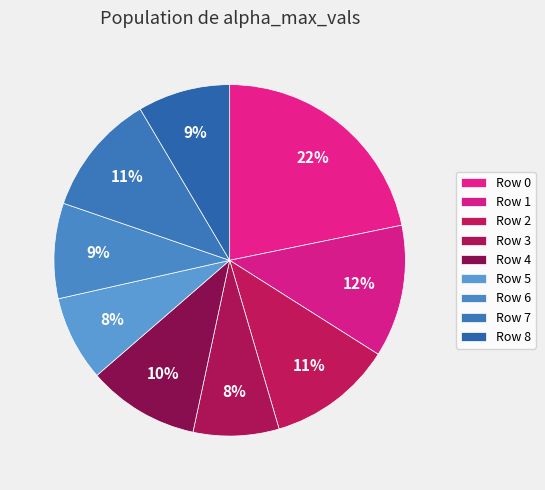

How many slices are in this pie chart?

9